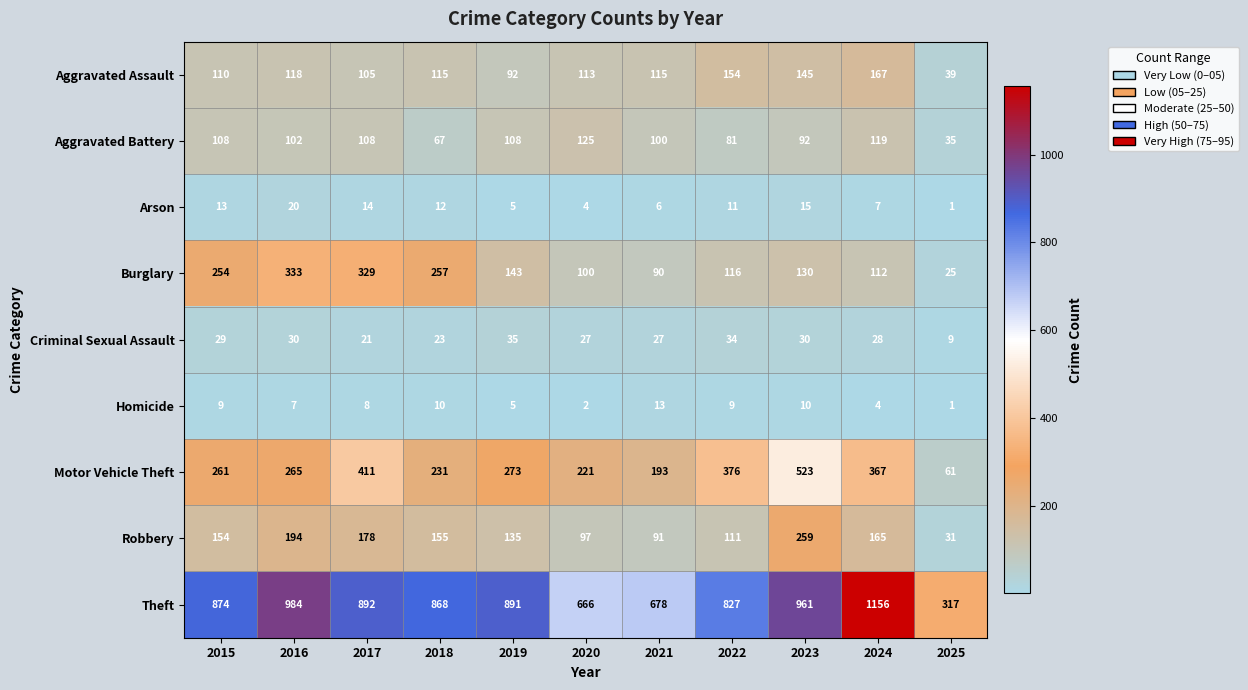

The Theft series shows 1325 at 2022. True or false?

False